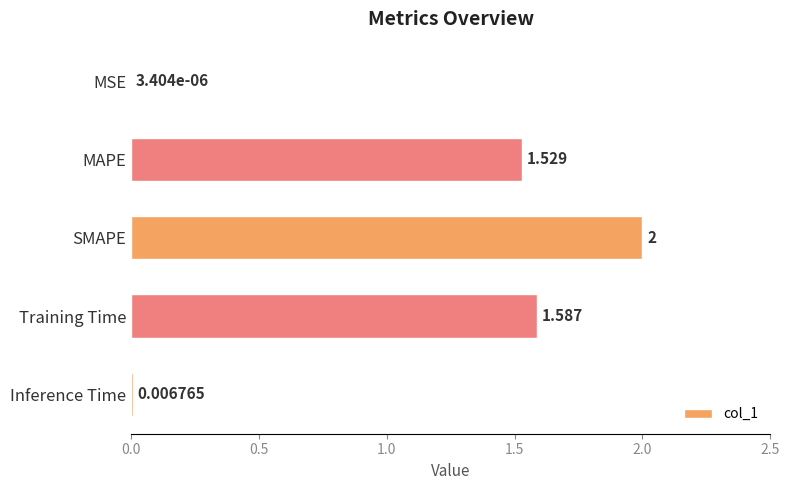

At which label is the value closest to 1?

MAPE